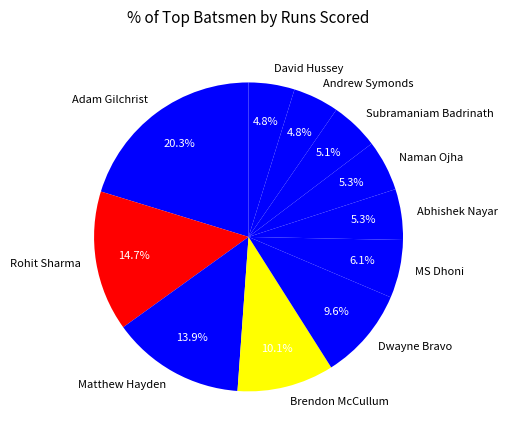

What percentage is NOT represented by Naman Ojha?

94.7%